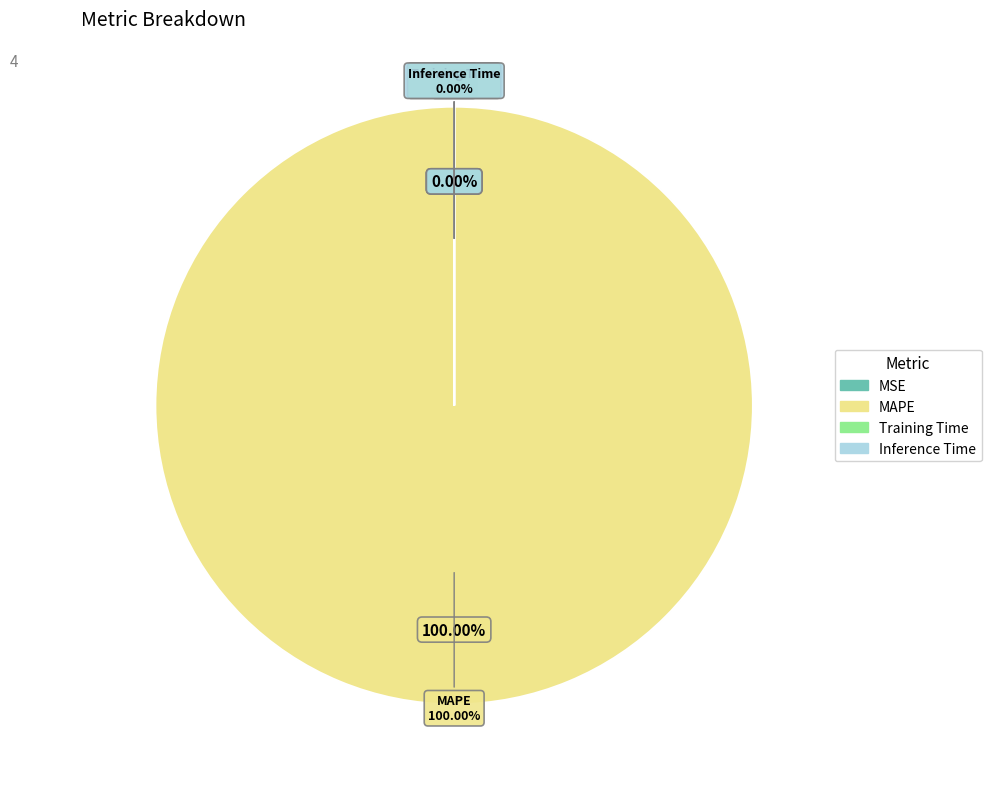

Count the number of slices in the pie.

4